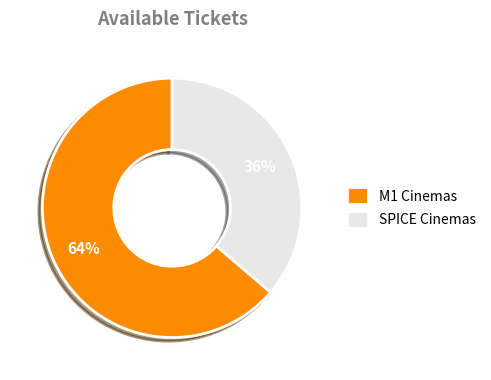

Count the number of slices in the pie.

2